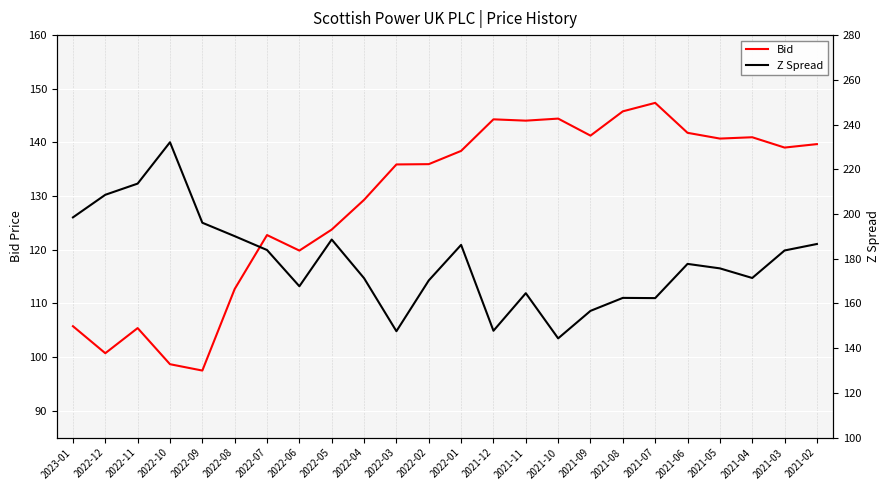

At which label does Z Spread reach its peak?

2022-10